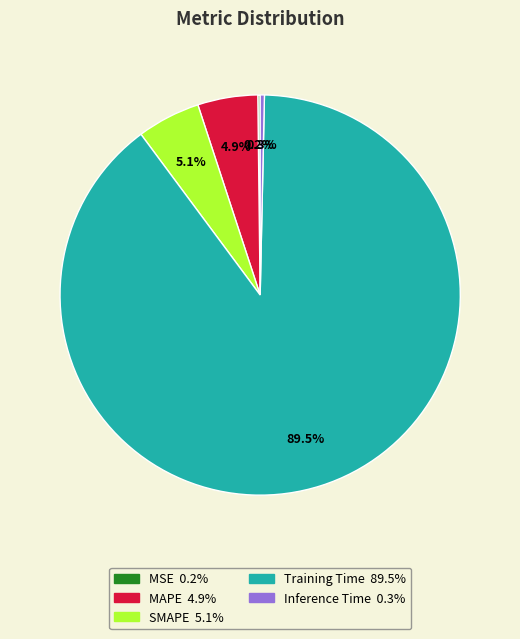

Combined, do Inference Time and SMAPE account for over 50%?

No